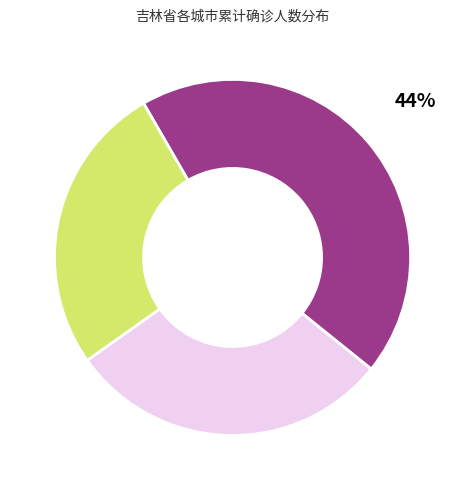

To the nearest percent, what is the difference between the largest and smallest slice percentages?

18%